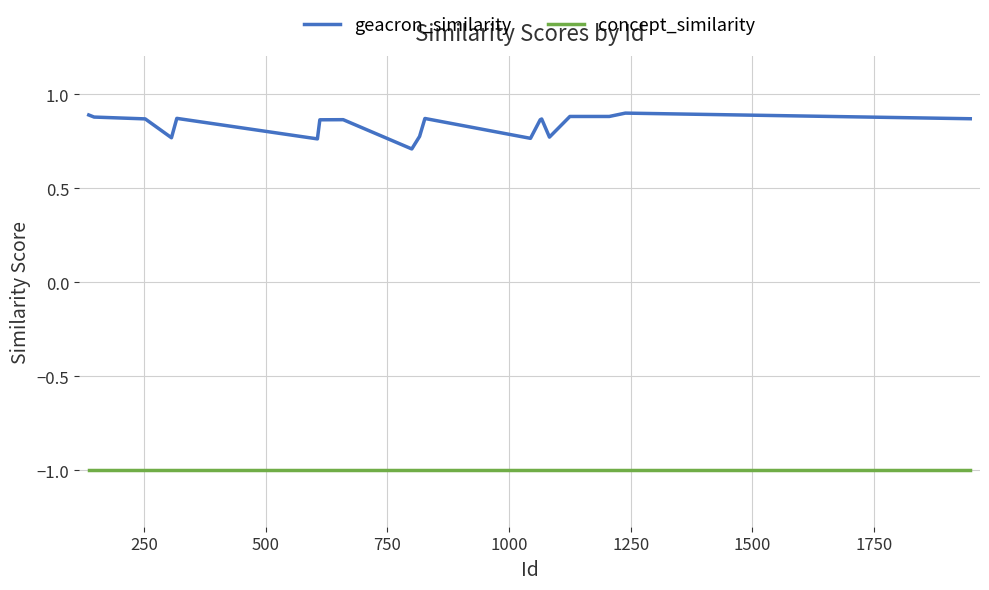

Rank the series by their maximum value, from highest to lowest.

geacron_similarity, concept_similarity